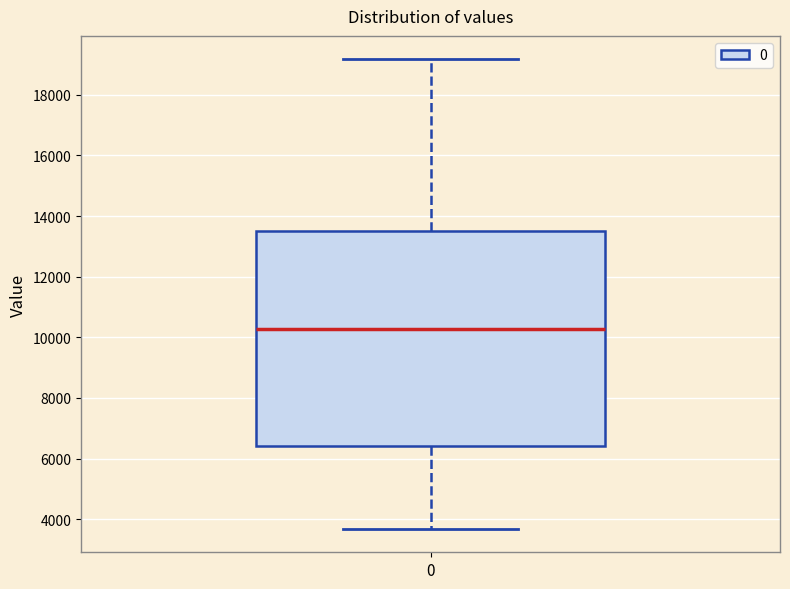

Transcribe this box plot: give where the median line is, the range the box spans, and where the two whiskers end, as read against the y-axis. The values are not printed on the chart, so give them approximately, as read against the axis.

median 10200, box 6400 to 13600, whiskers 3600 to 19200